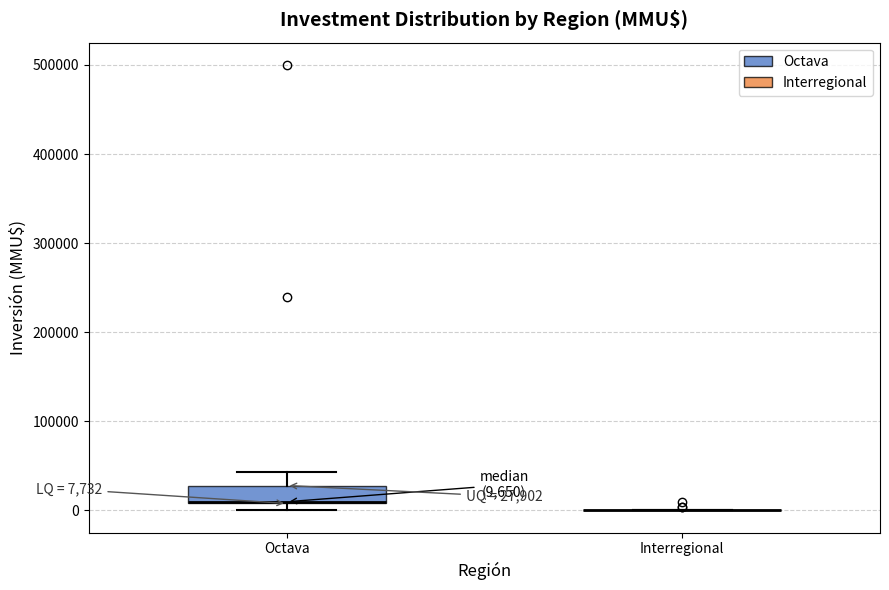

Comparing the boxes themselves (not the whiskers), which one is the tallest?

Octava